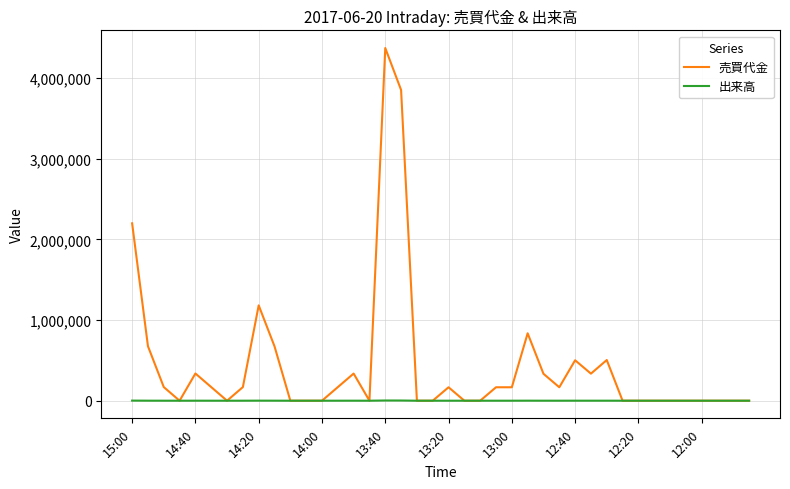

Which series has the largest range (max minus min)?

売買代金